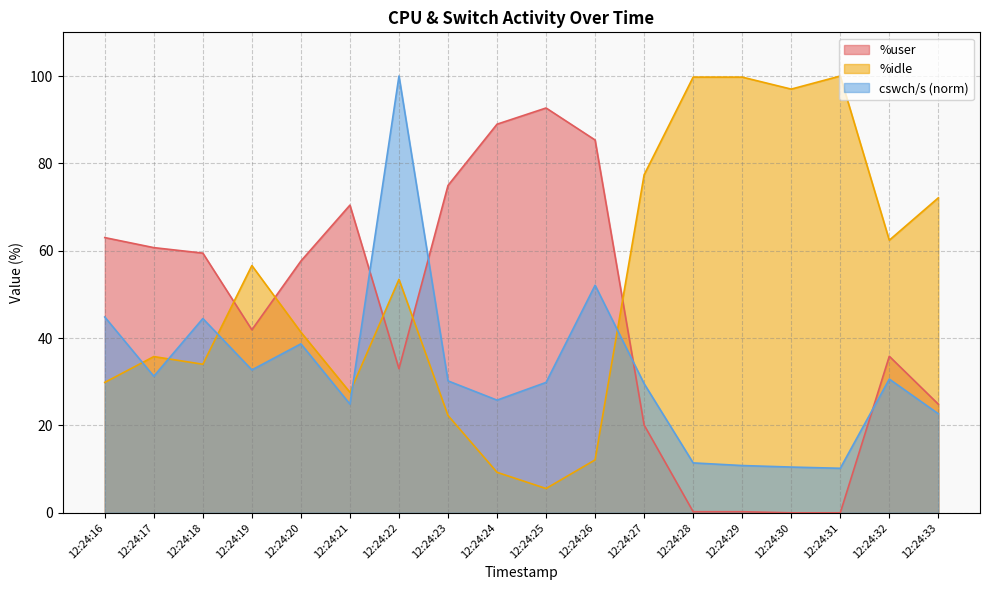

True or false: %idle and cswch/s cross at least once.

True